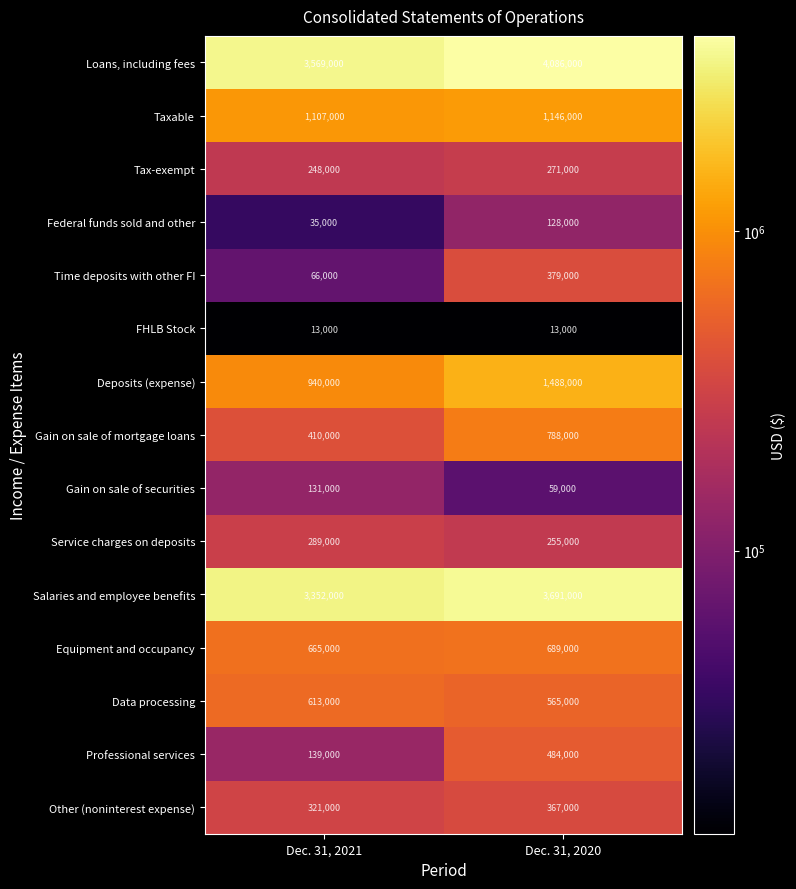

At how many categories does at least one series exceed 3687596?

1